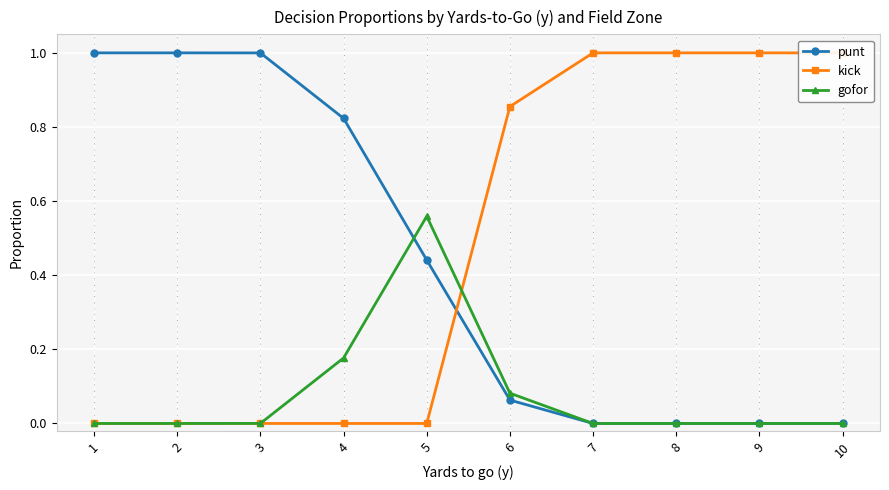

Rank the series at 3 from lowest to highest value.

kick, gofor, punt